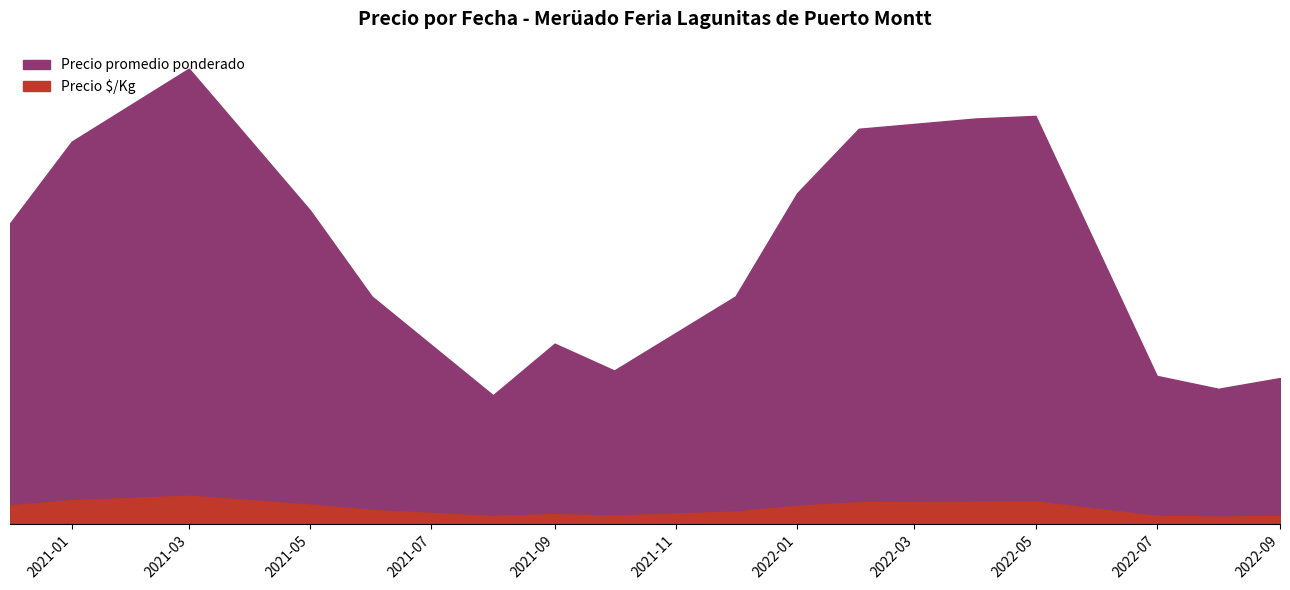

True or false: Precio Áx/Kg and Precio promedio ponderado cross at least once.

False